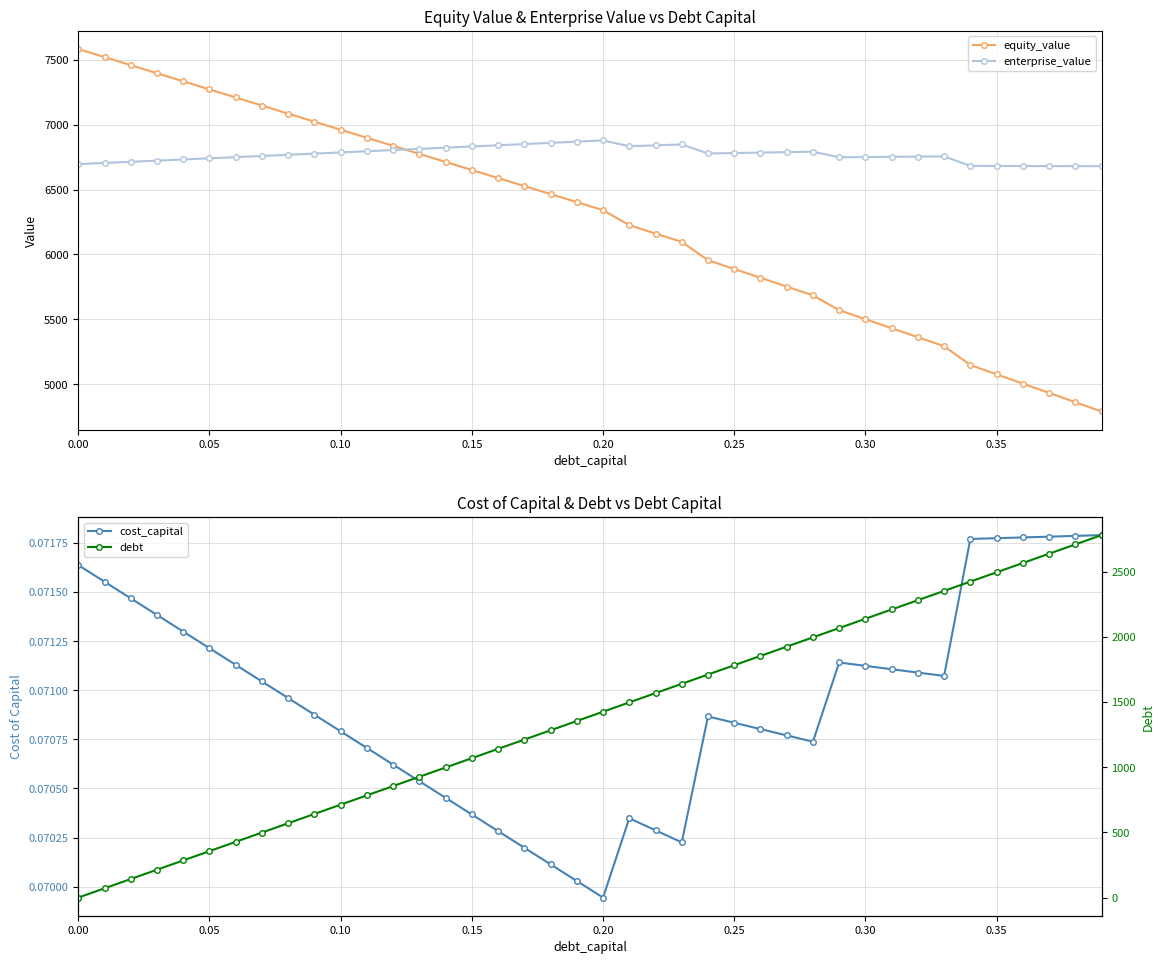

What is the greatest value displayed?

7584.1